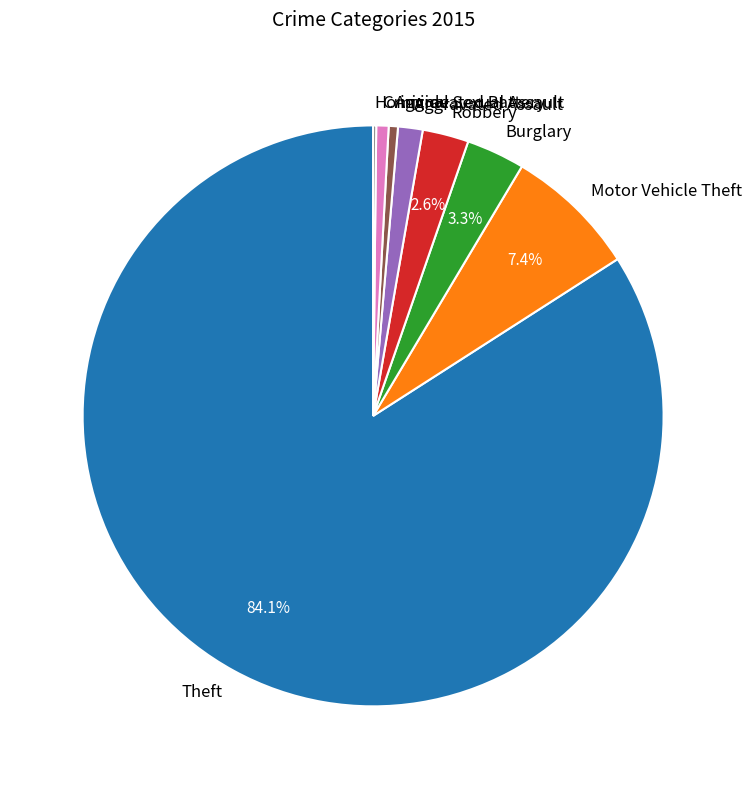

What is the majority slice?

Theft